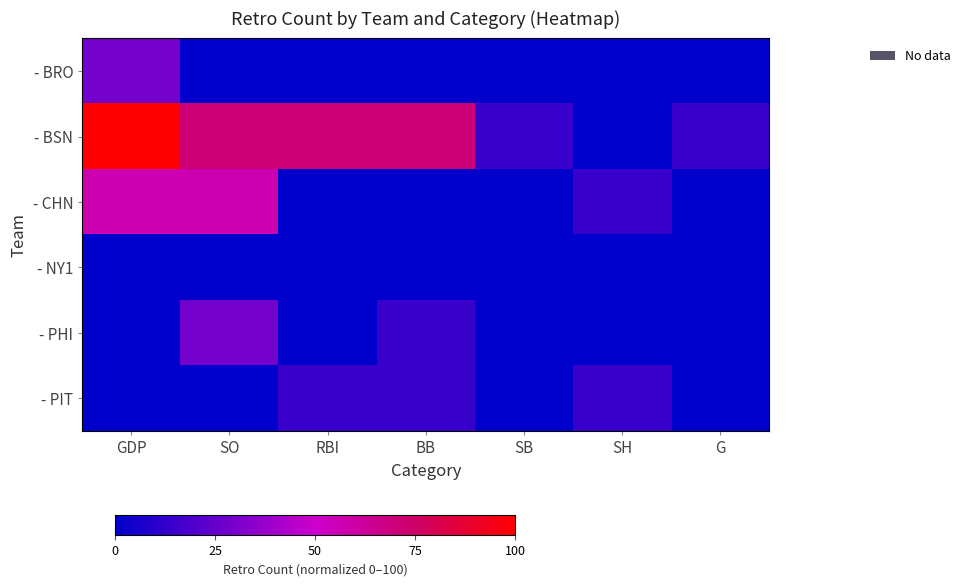

What is the difference between the highest and lowest values at SB?

14.3